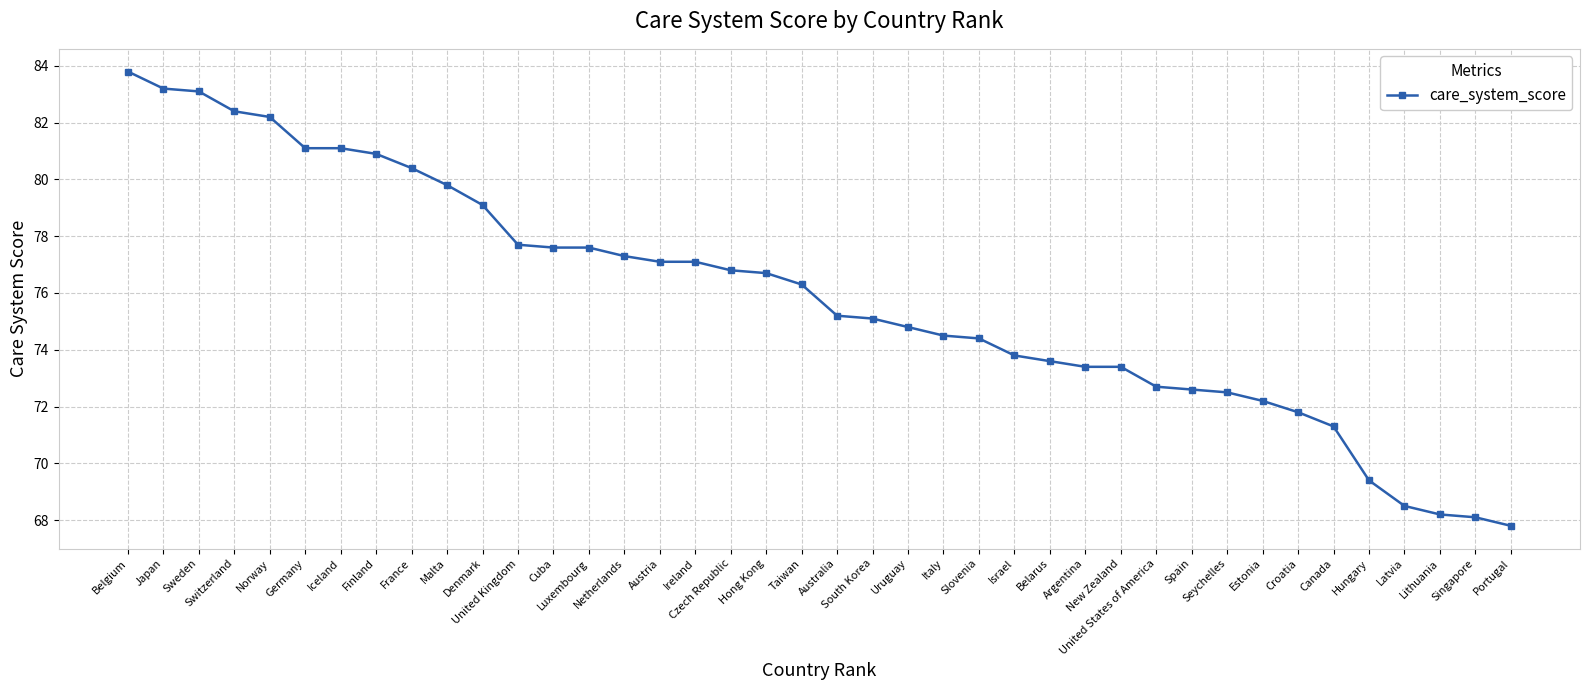

What is the label of the 8th point from the left?

Finland